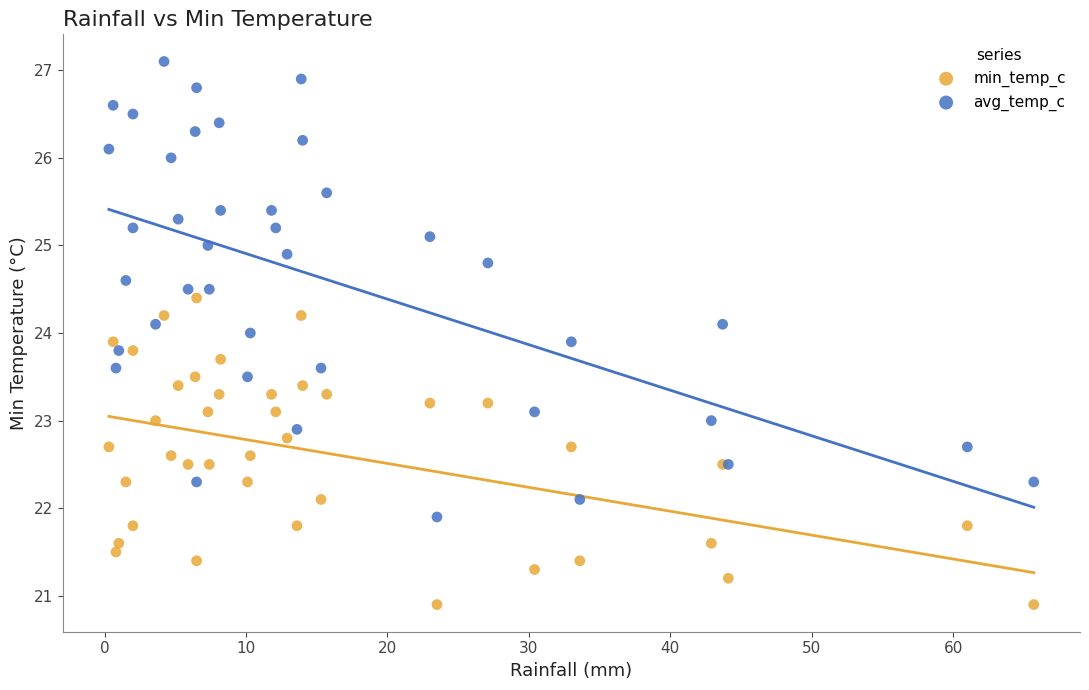

What are all the series names shown in the legend?

min_temp_c, avg_temp_c